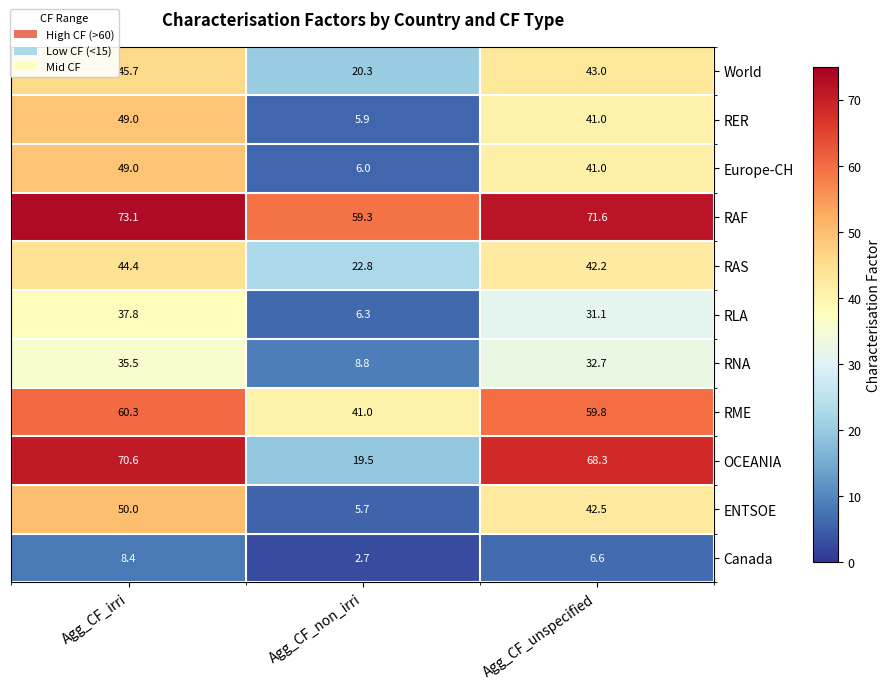

What is the sum of the RER values at Agg_CF_unspecified and Agg_CF_non_irri?

46.9